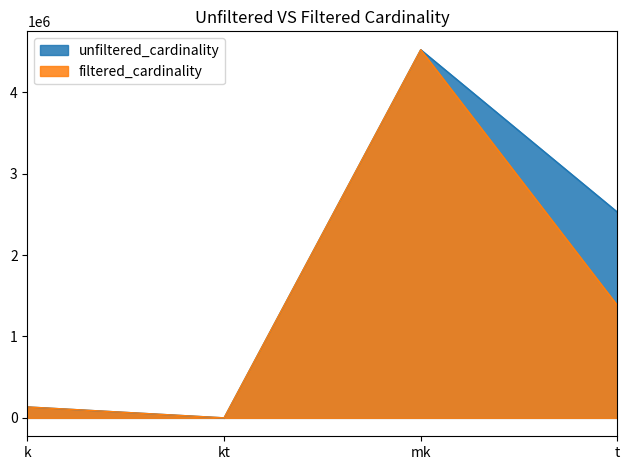

True or false: unfiltered_cardinality and filtered_cardinality intersect in this chart.

False